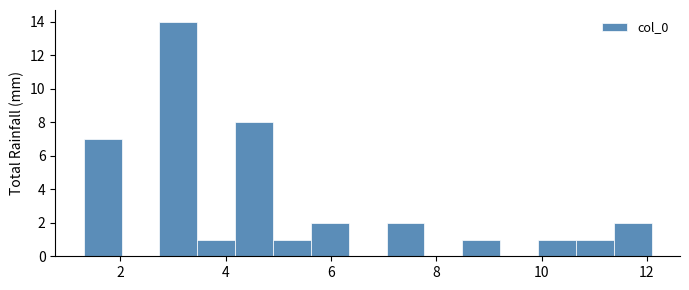

Read against the x-axis, roughly where is the centre of the tallest bar?

3.2